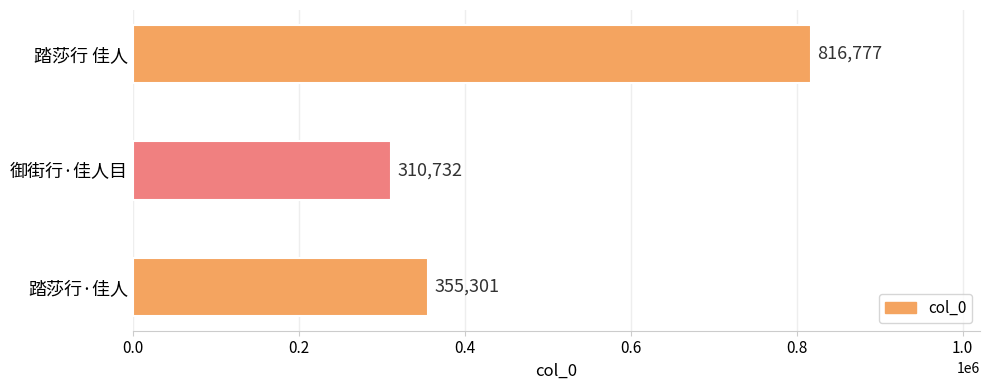

Are the bars horizontal?

Yes